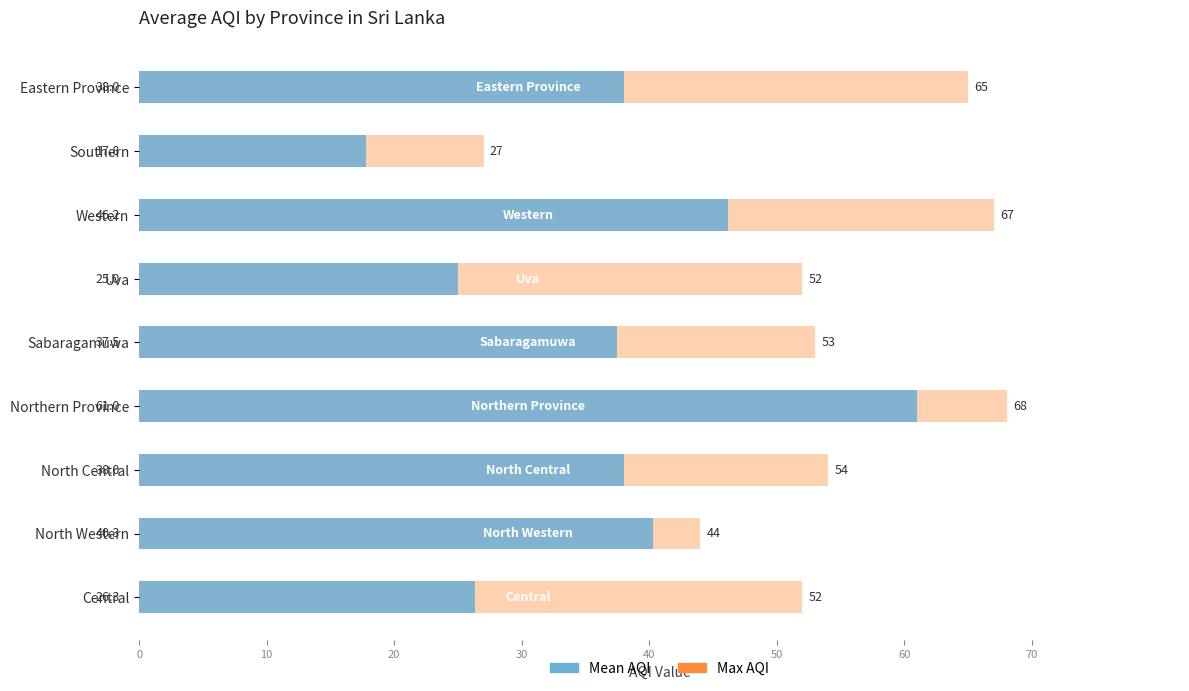

What is the average value of the Mean AQI series?

36.7